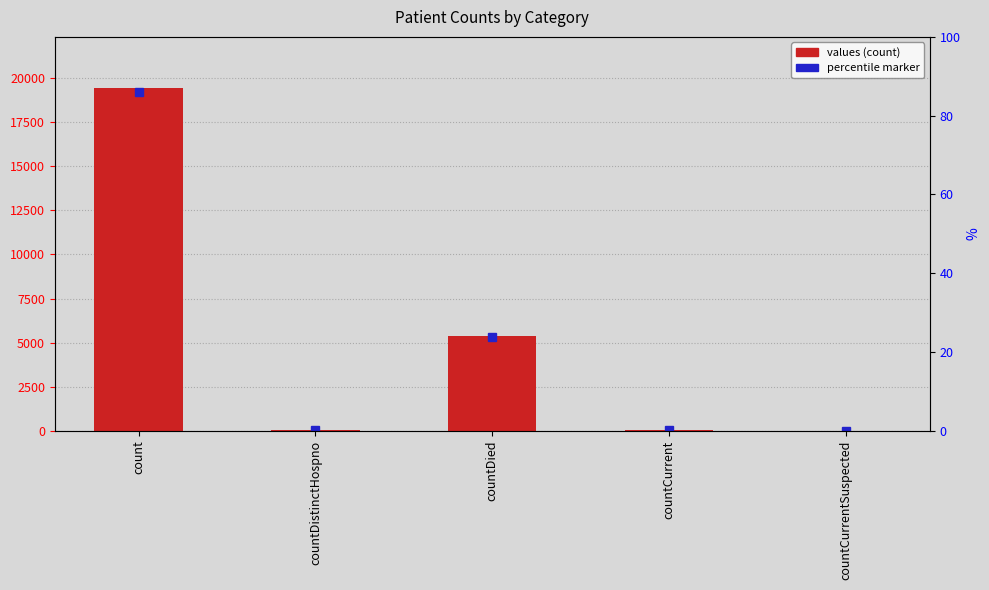

What is the average value?

4975